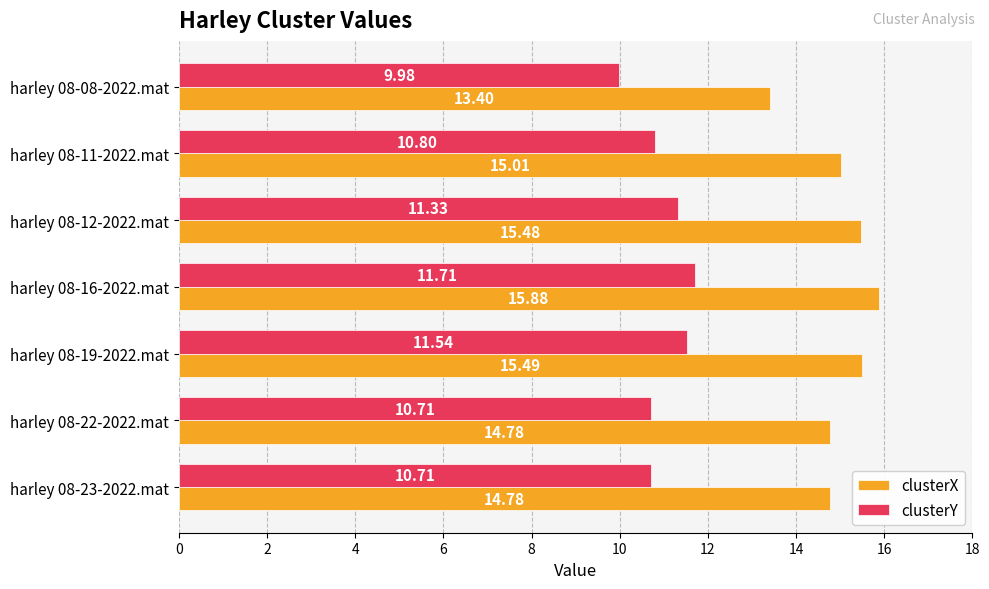

What are all the series names shown in the legend?

clusterX, clusterY